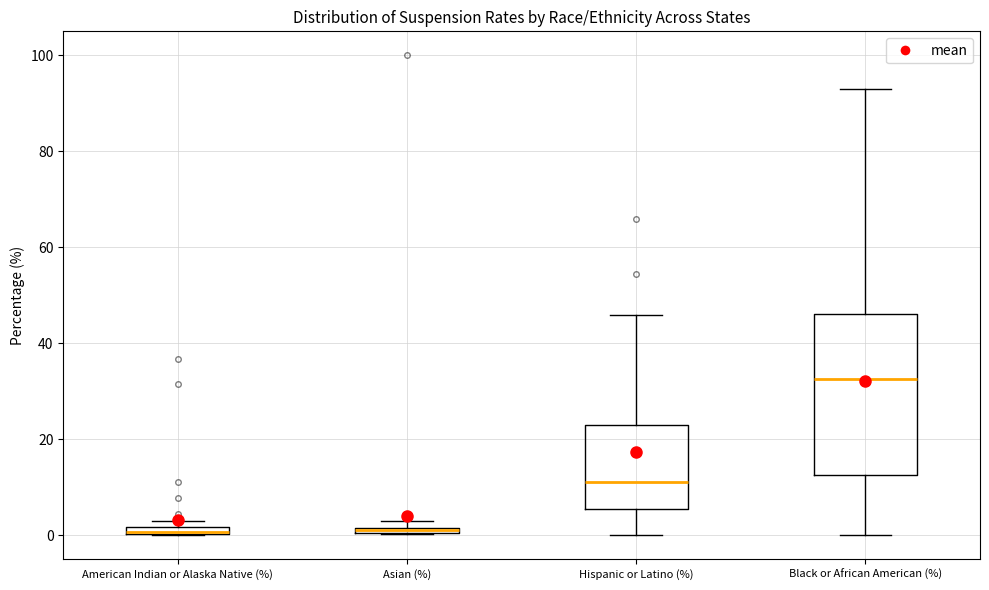

Comparing the boxes themselves (not the whiskers), which one is the tallest?

Black or African American (%)